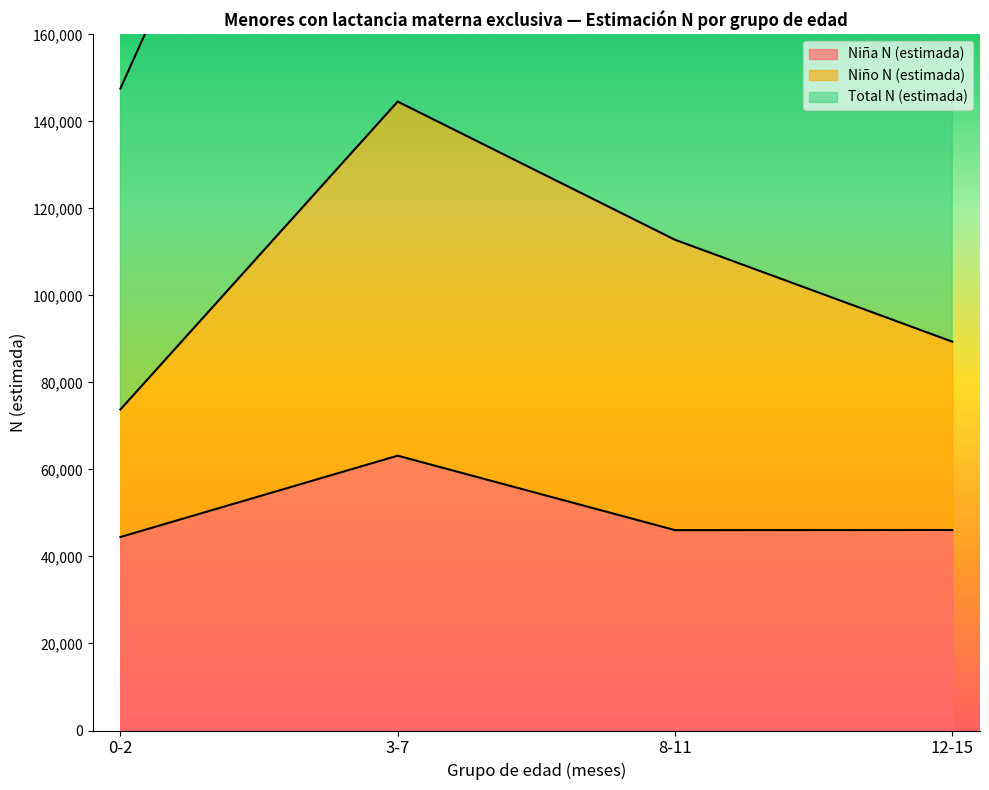

At which label does Niño N (estimada) reach its minimum?

0-2